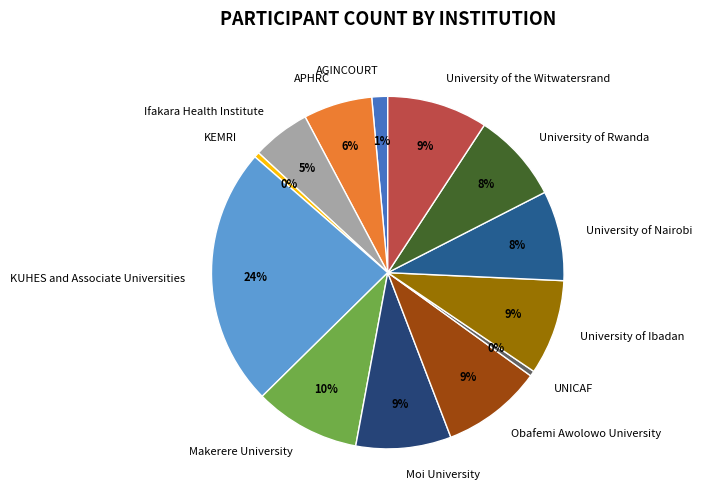

Approximately how many times larger is the value at Moi University compared to University of Rwanda?

1.1